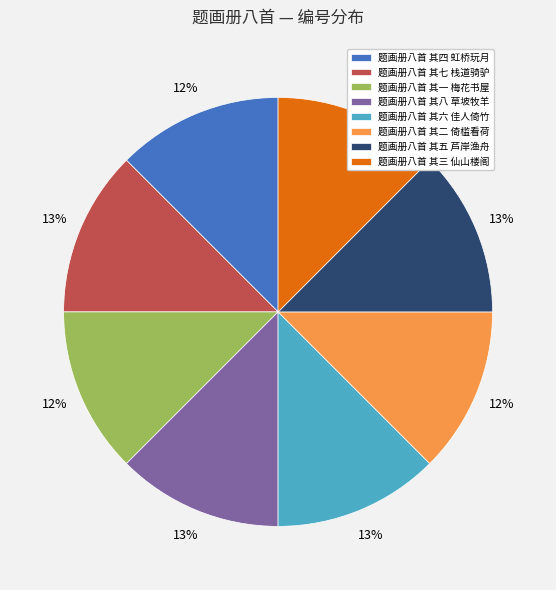

To the nearest percent, what percentage of the pie is 题画册八首 其七 栈道骑驴?

13%